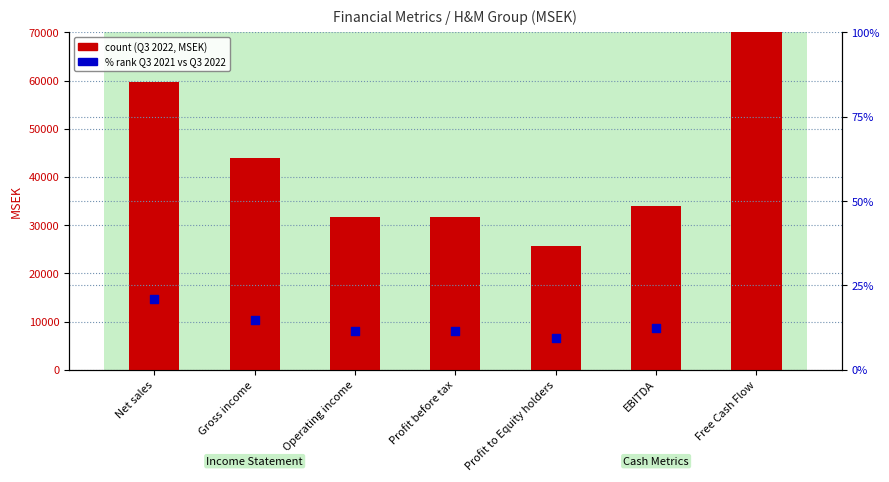

At how many categories does at least one series exceed 47292?

2